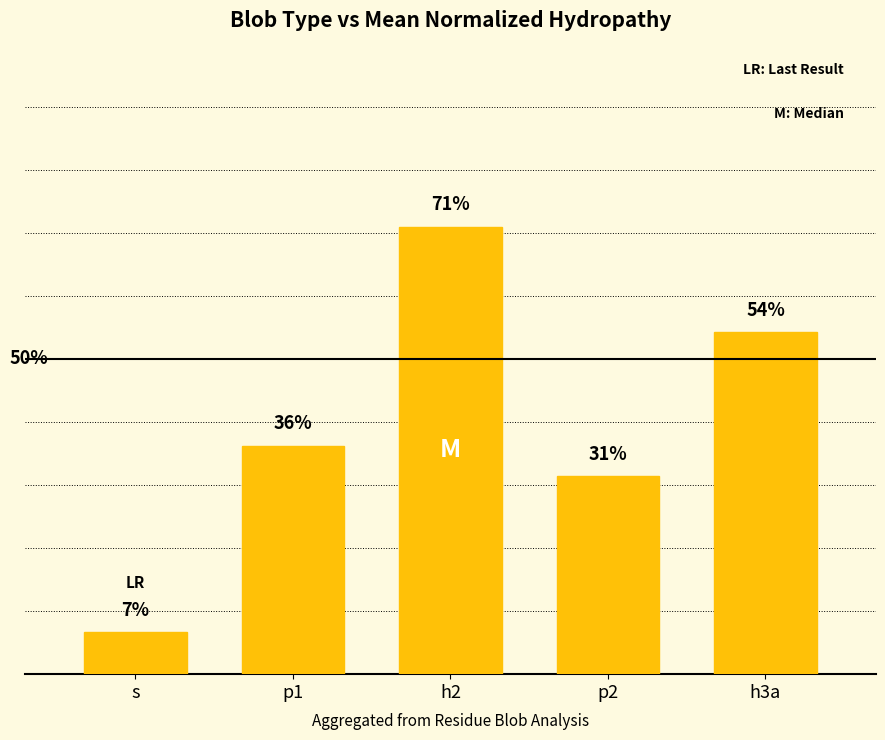

Is it true that the value at p2 is 0.1?

False